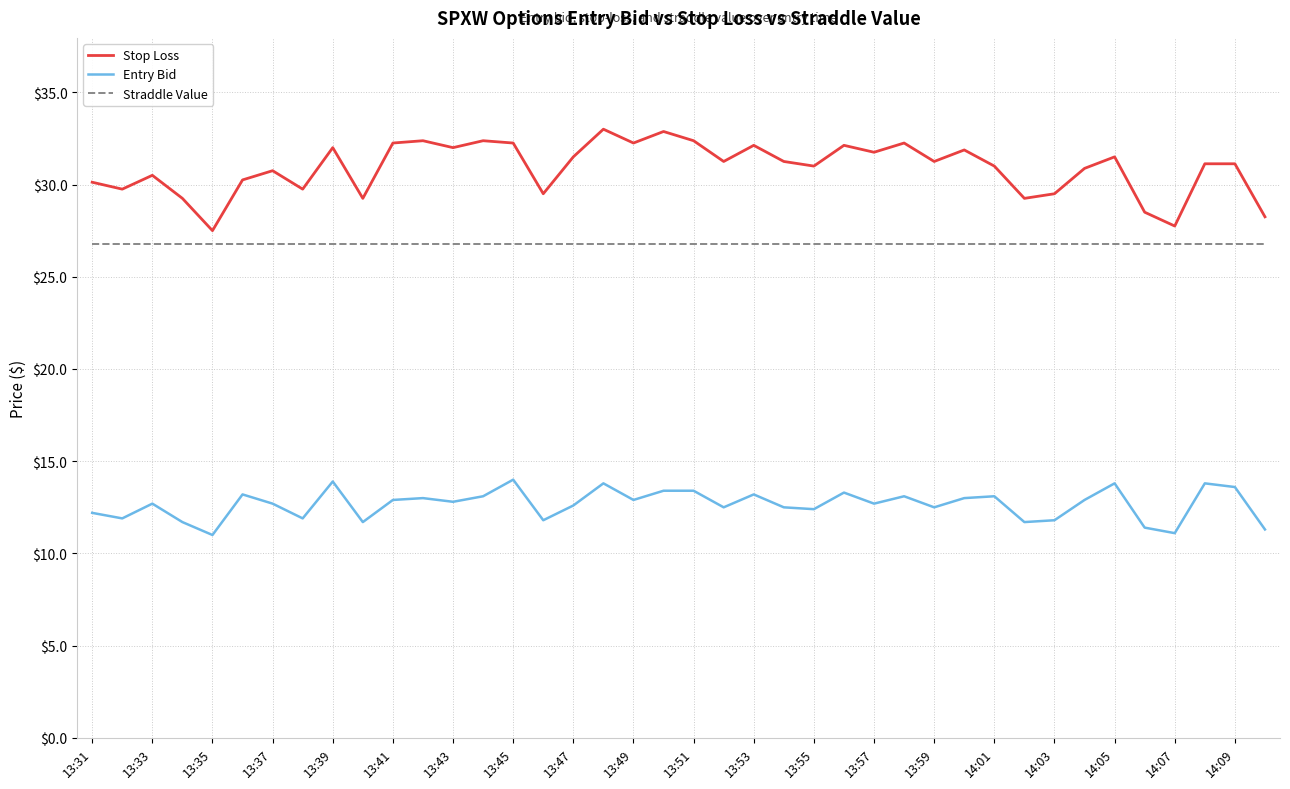

Which series has the widest spread of values?

Stop Loss